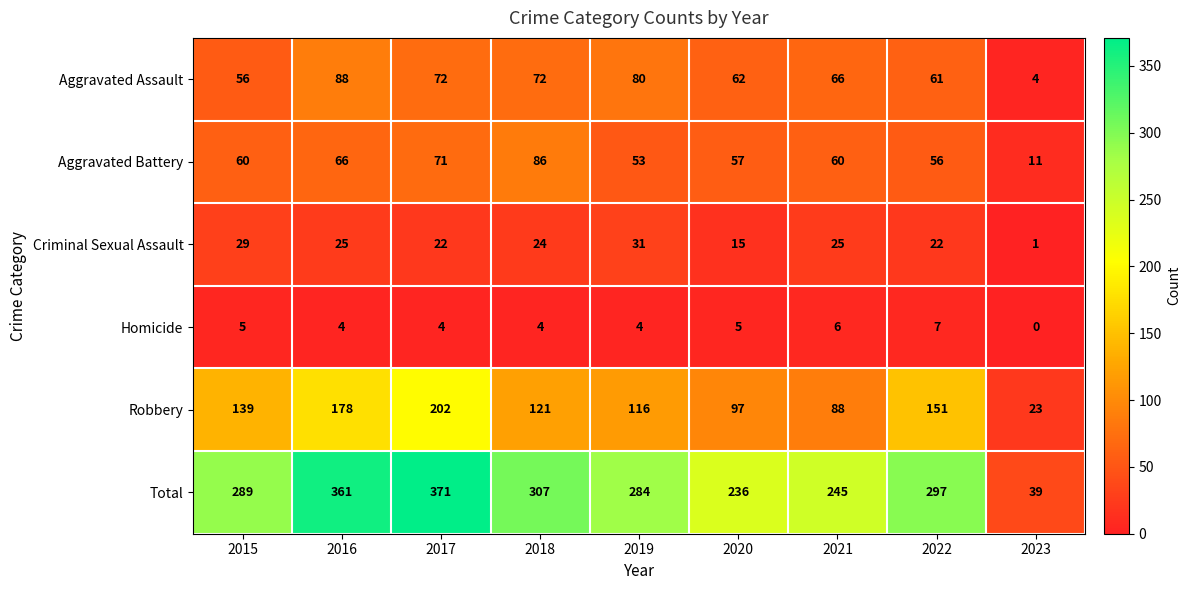

What is the average value of the Total series?

270